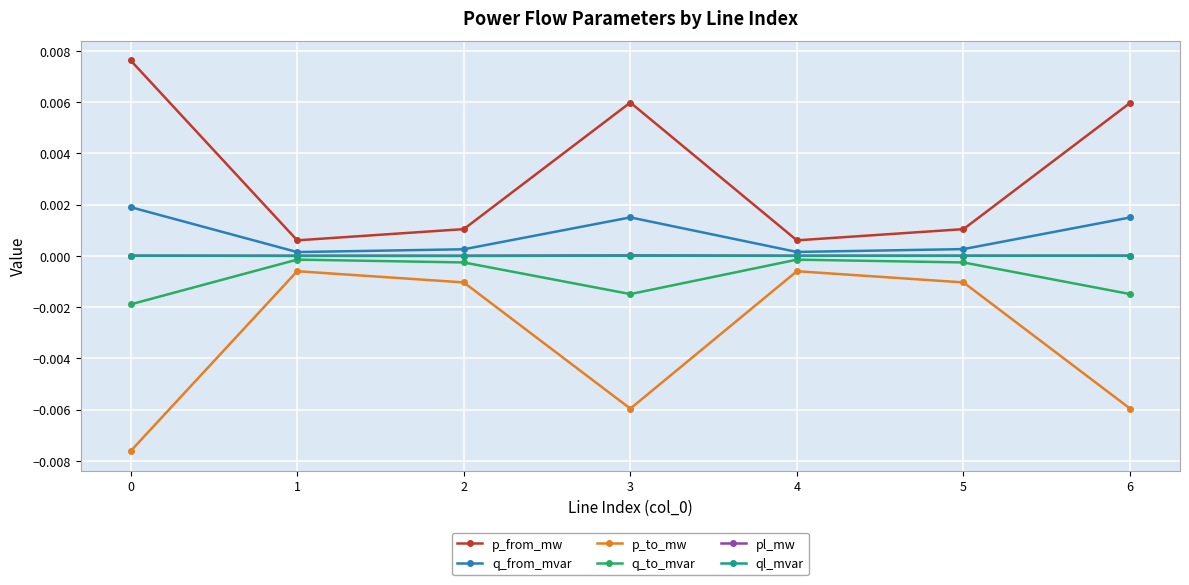

Where is the first local minimum for p_from_mw?

1